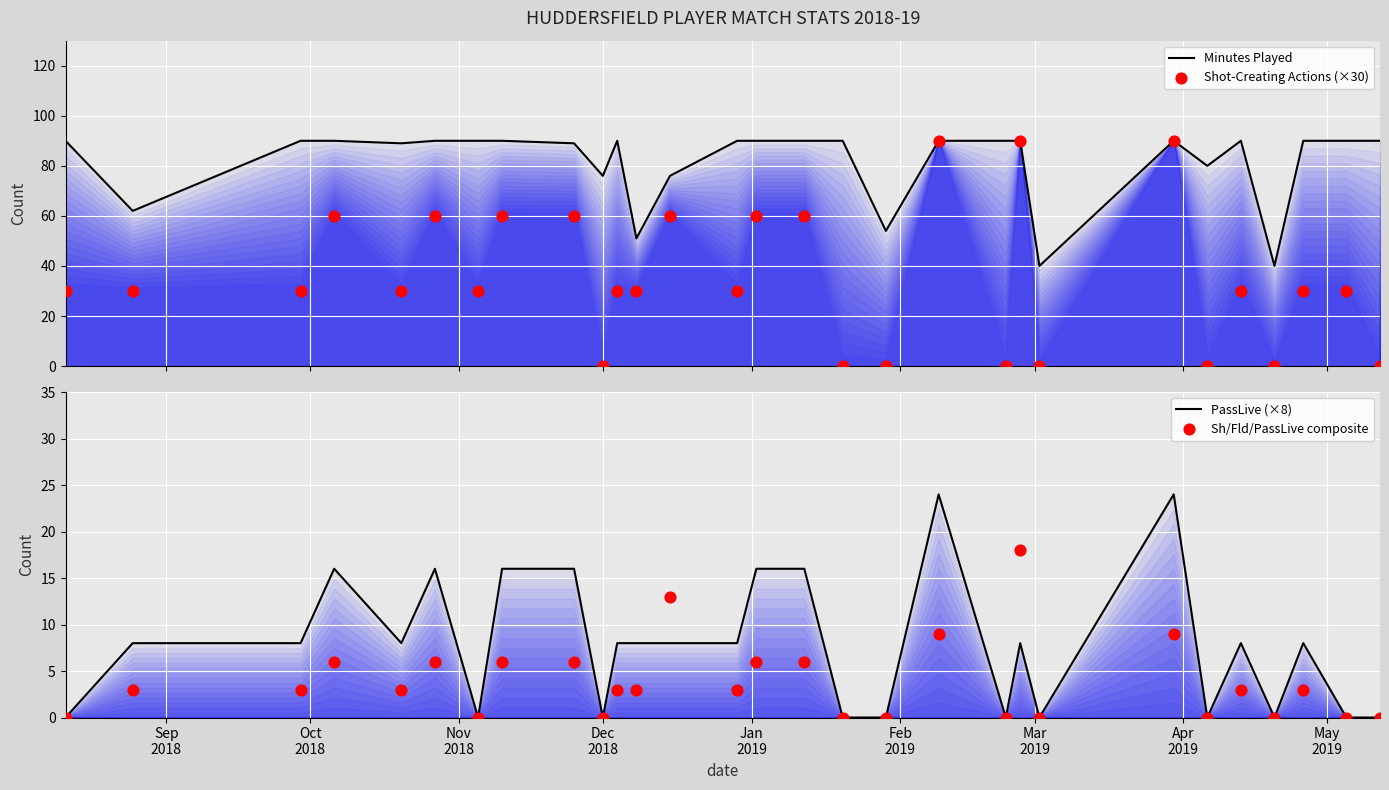

Which series has the largest total across all categories?

Minutes Played